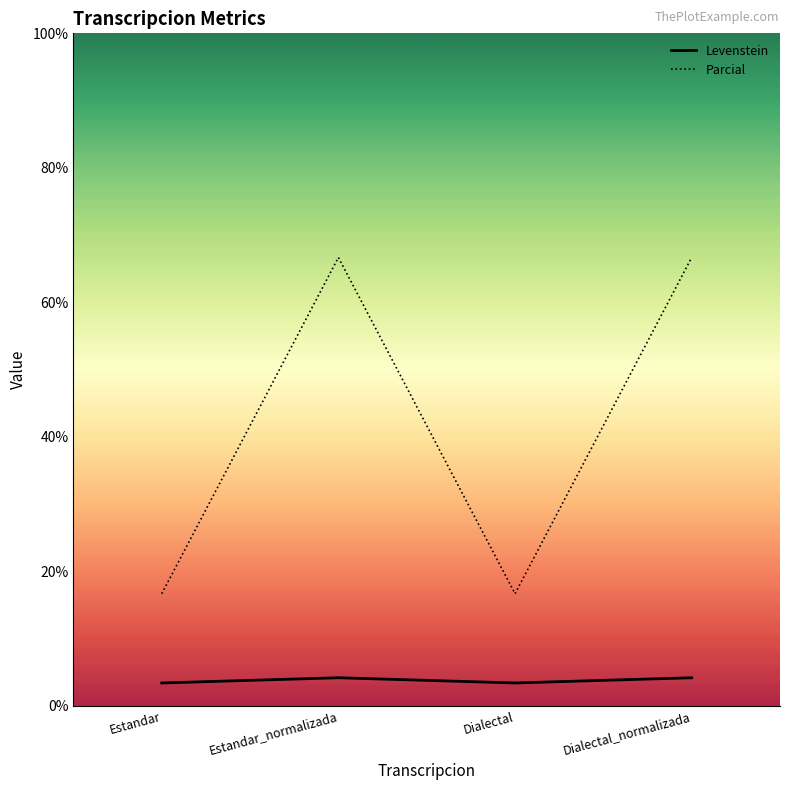

Rank the series by their maximum value, from lowest to highest.

Levenstein, Parcial